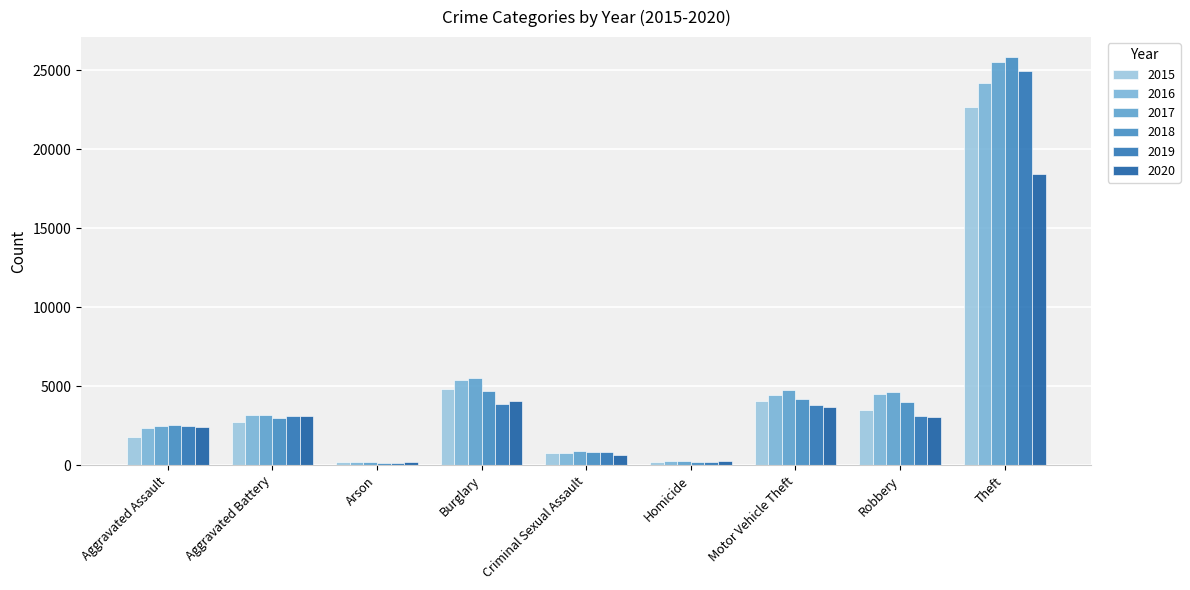

Reading left to right, extract all data points from this chart.

2015: 1807	2763	173	4845	743	181	4038	3484	22672
2016: 2325	3177	222	5377	801	275	4410	4512	24161
2017: 2455	3155	203	5533	876	273	4769	4660	25518
2018: 2526	2987	143	4668	832	222	4174	4006	25799
2019: 2487	3128	145	3875	816	212	3823	3088	24971
2020: 2412	3087	226	4076	660	271	3683	3076	18451